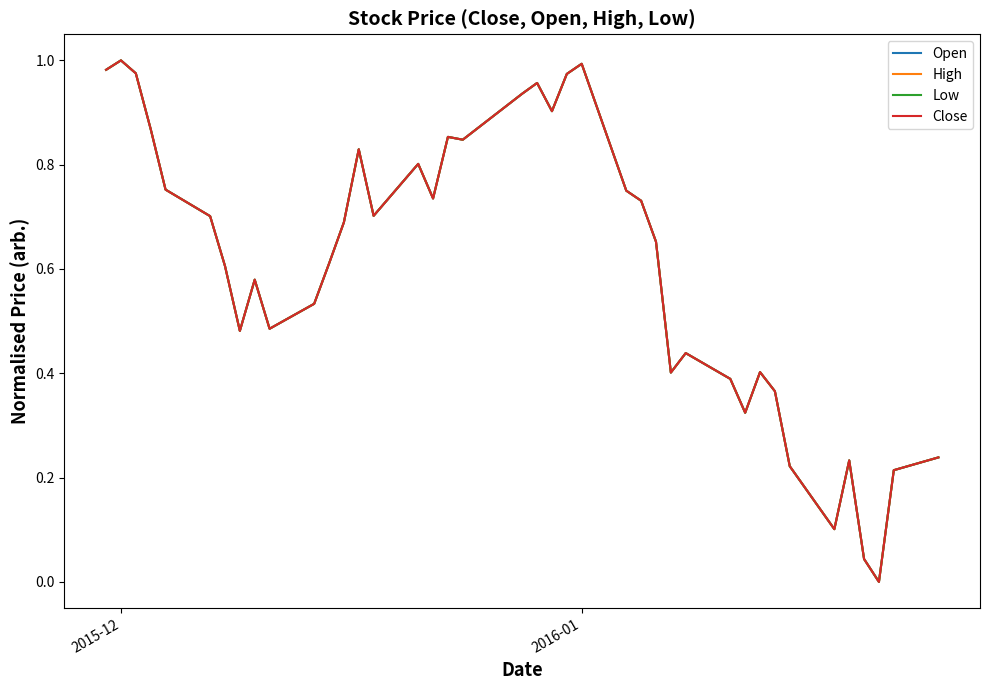

What are all the series names shown in the legend?

Open, High, Low, Close